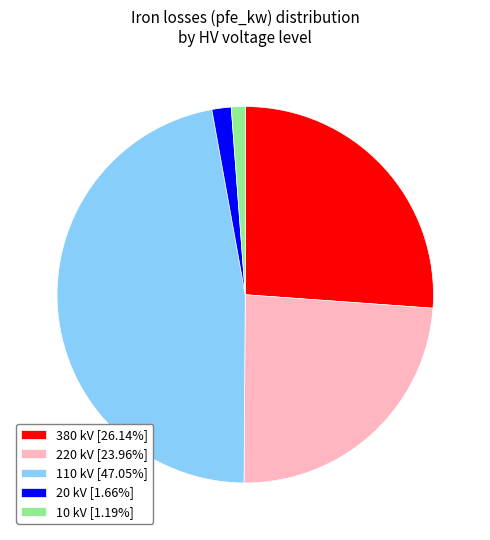

What is the ratio of the value at 220 kV [23.96%] to the value at 20 kV [1.66%]?

14.5